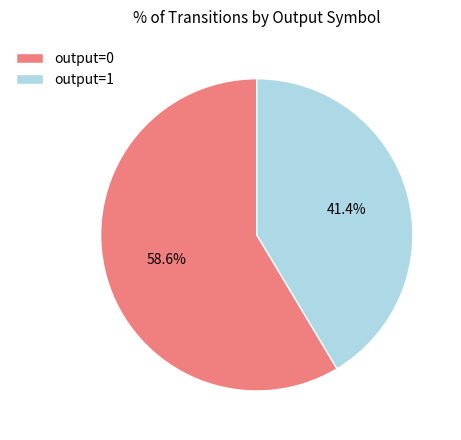

Rank the categories by value from highest to lowest.

output=0, output=1